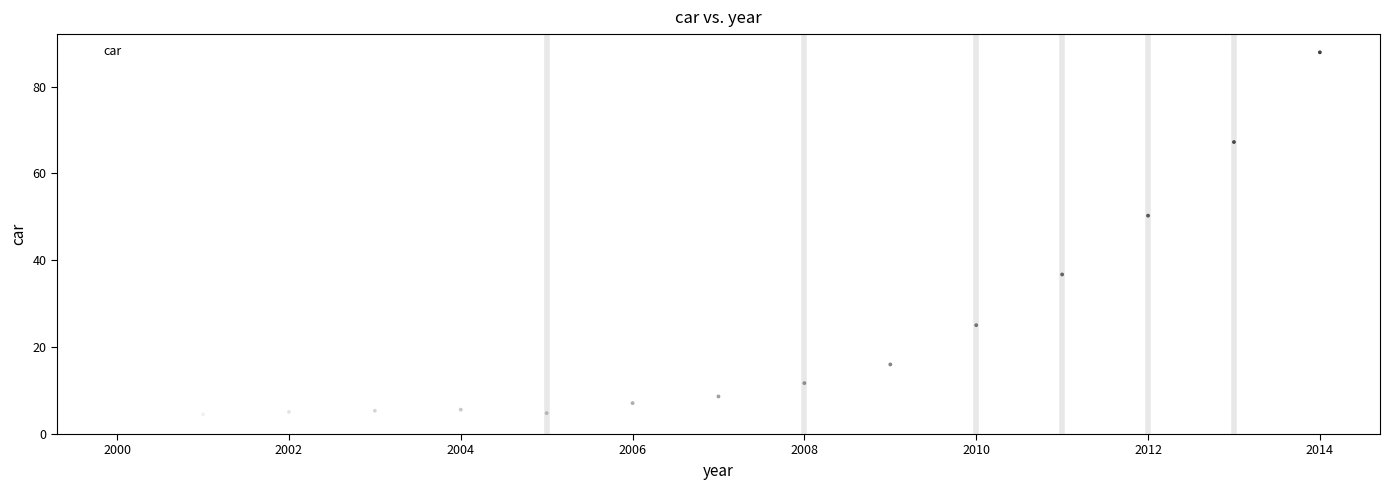

What Y value in the scatter plot is closest to 45?

50.3